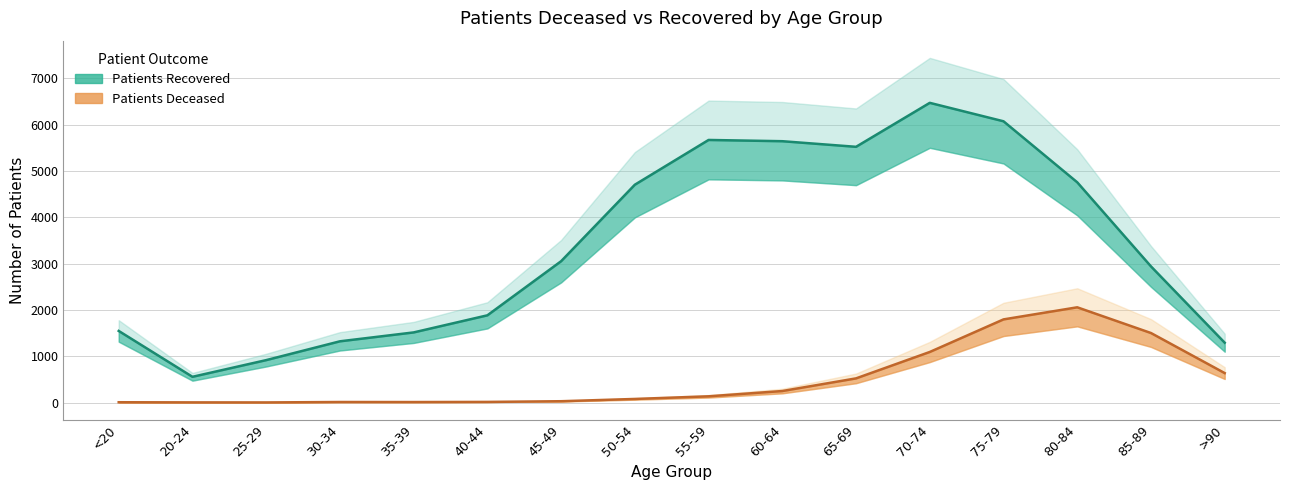

Where is patients_deceased nearest to the value 1028?

70-74